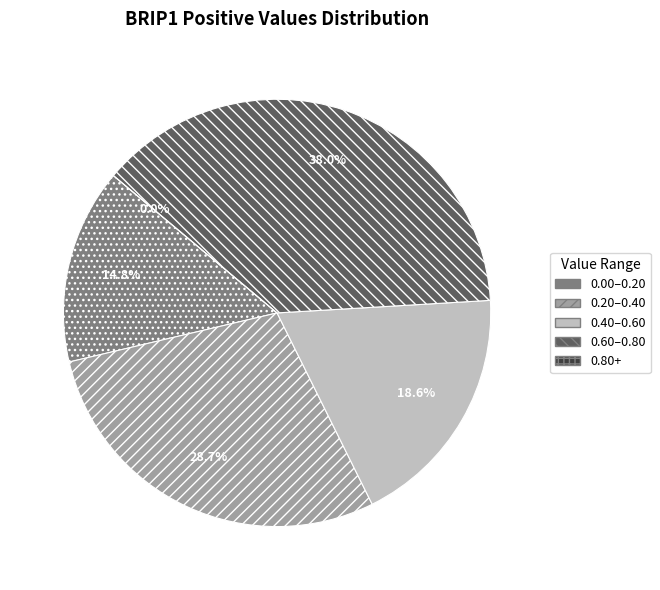

Is there a majority slice in this chart?

No